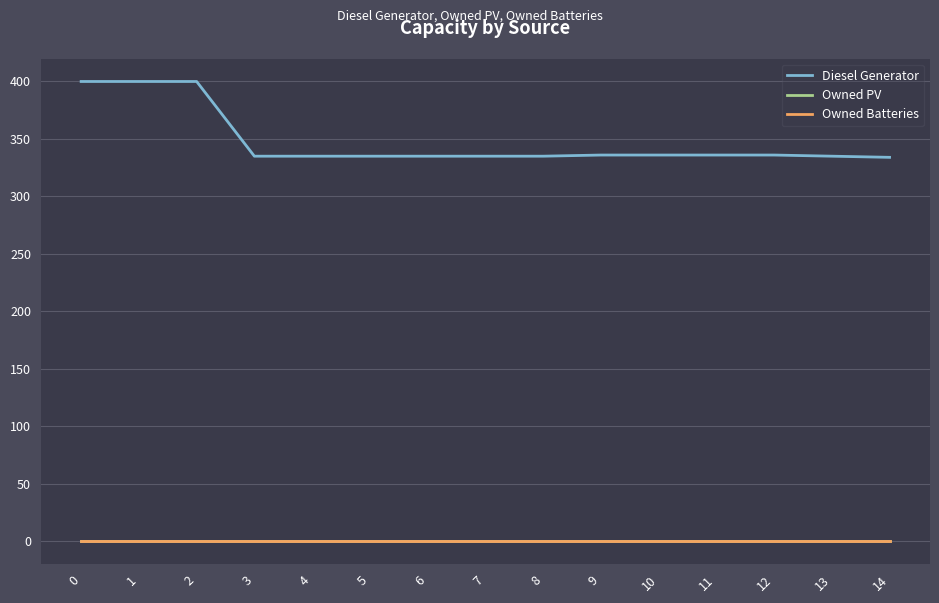

What is the total value across all series at 9?

336